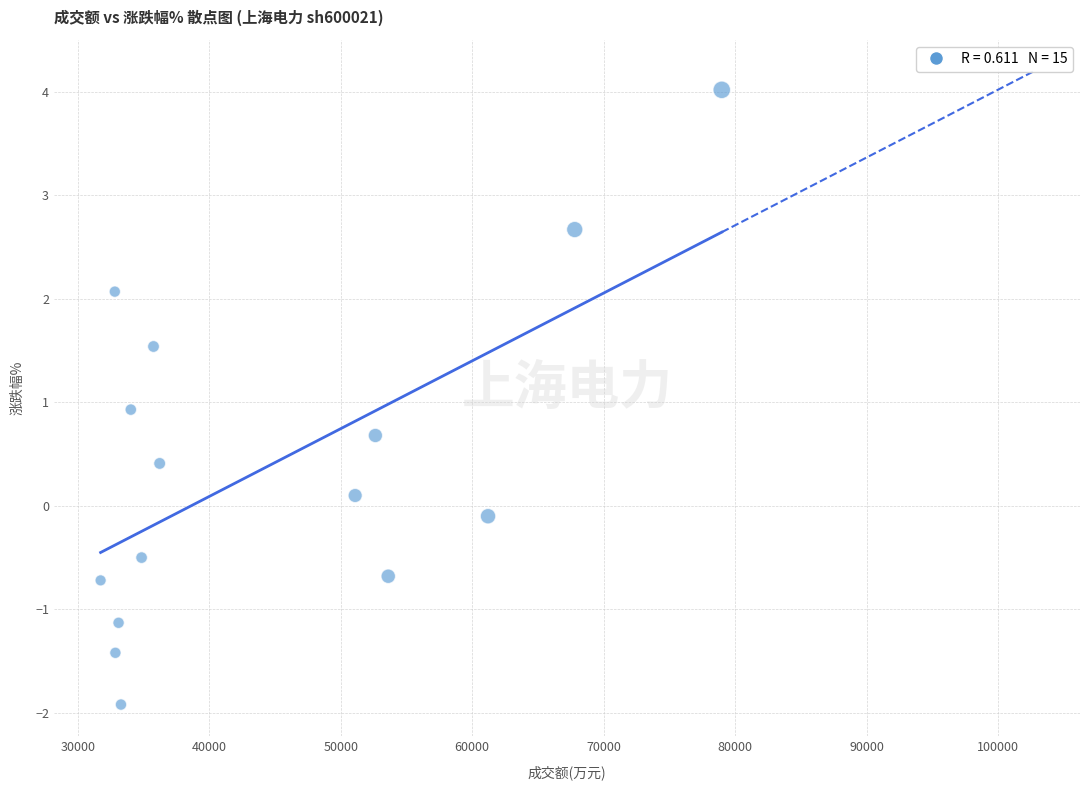

What is the range of X values (max minus min)?

47232.0